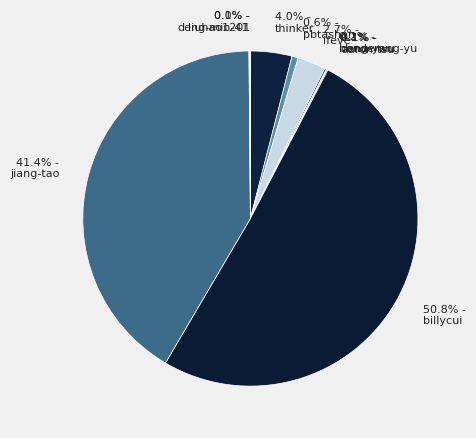

What percentage do 41.4% - jiang-tao and 2.7% - ifeve together represent?

44.1%